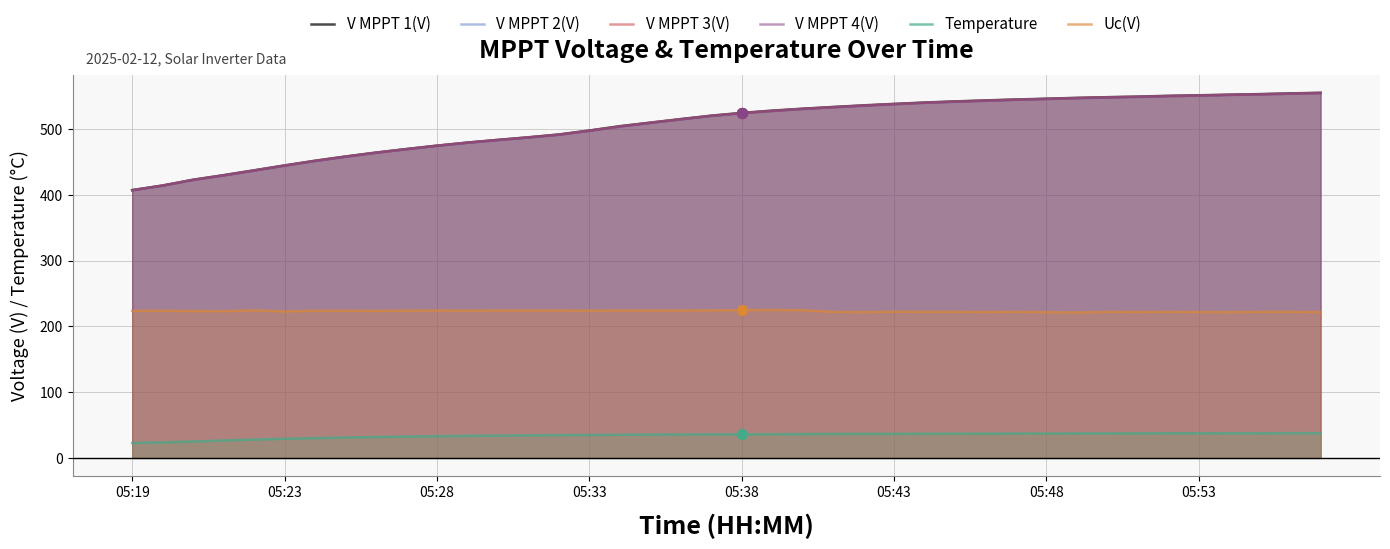

At how many categories does at least one series exceed 351?

40